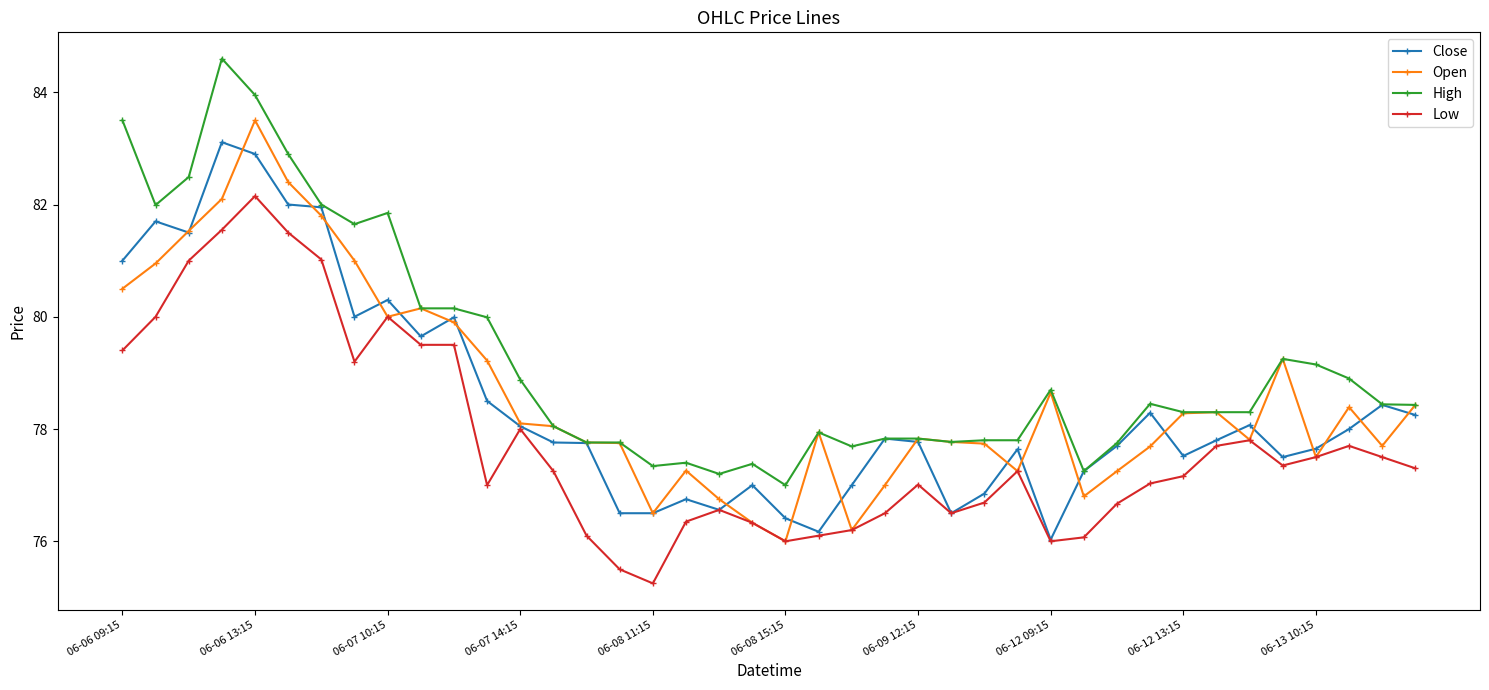

What is the value of the Open point at the 27th from the left?

77.7